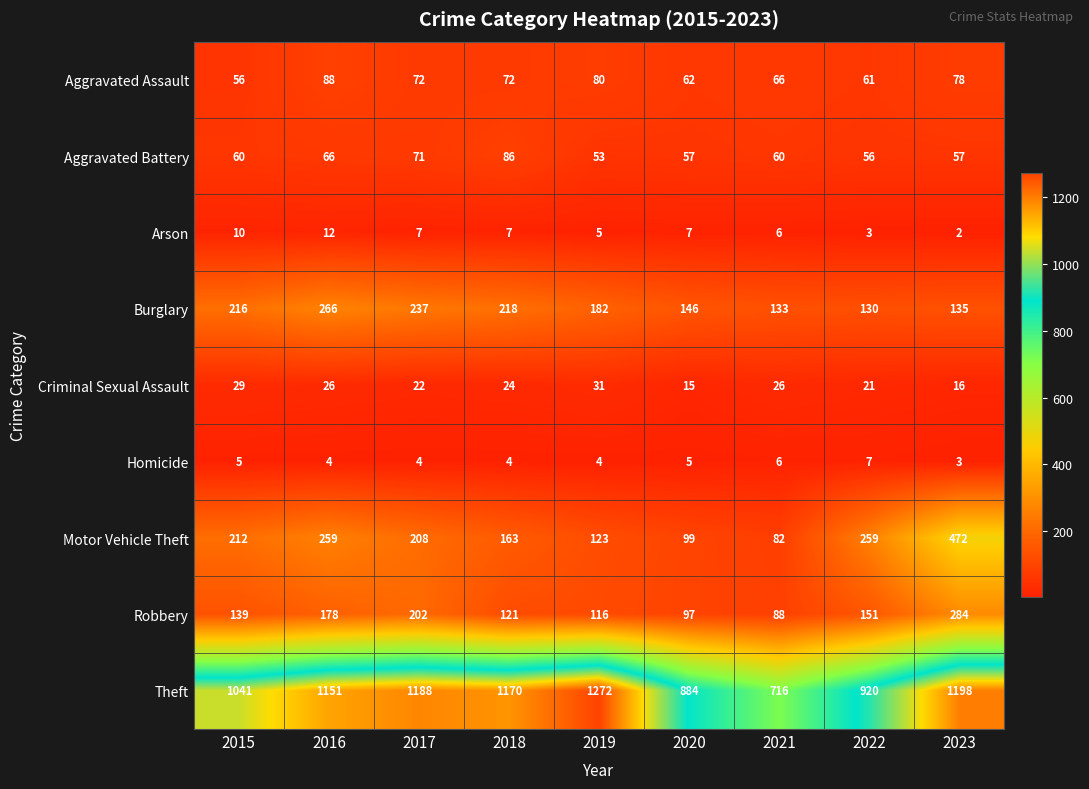

Which category has the highest value in the Arson series?

2016